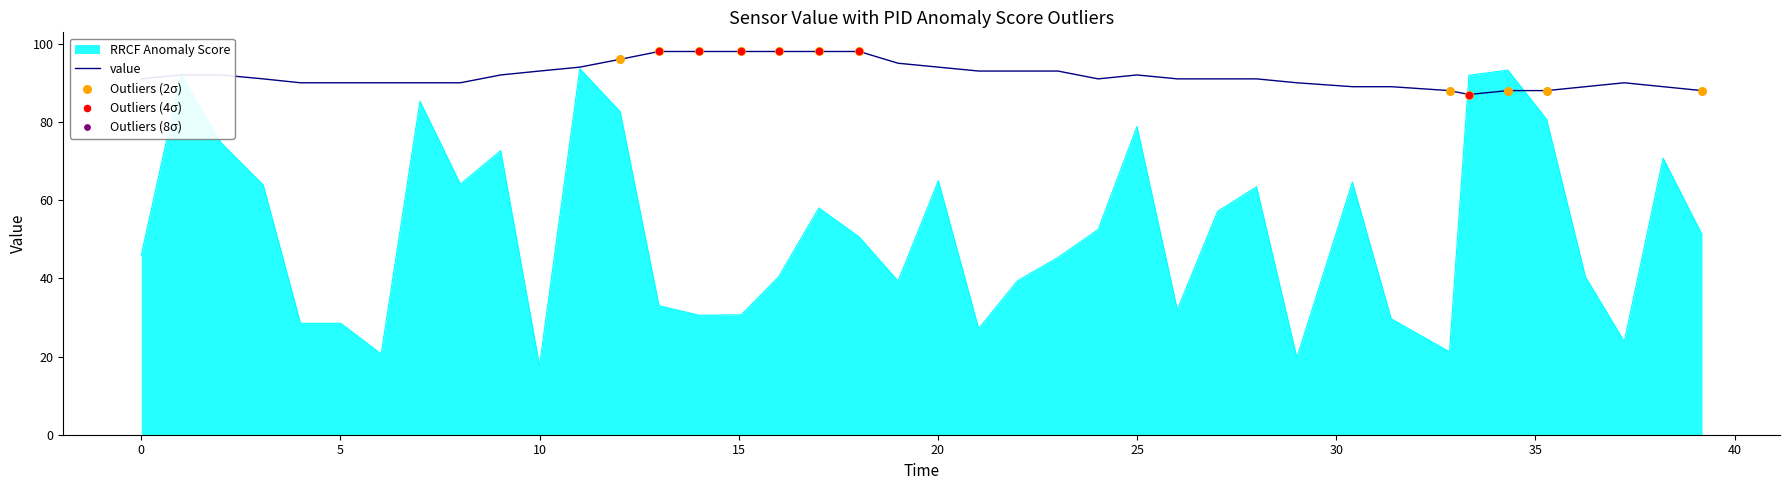

Which series has the largest range (max minus min)?

RRCF Anomaly Score